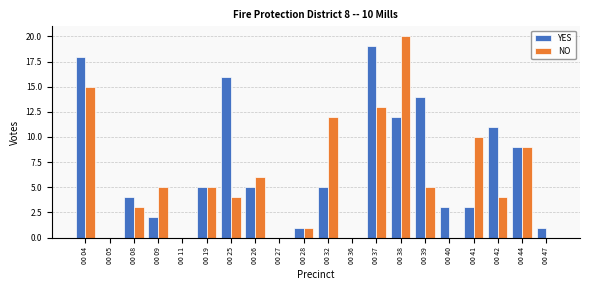

Which label corresponds to the largest value in the chart?

00 38